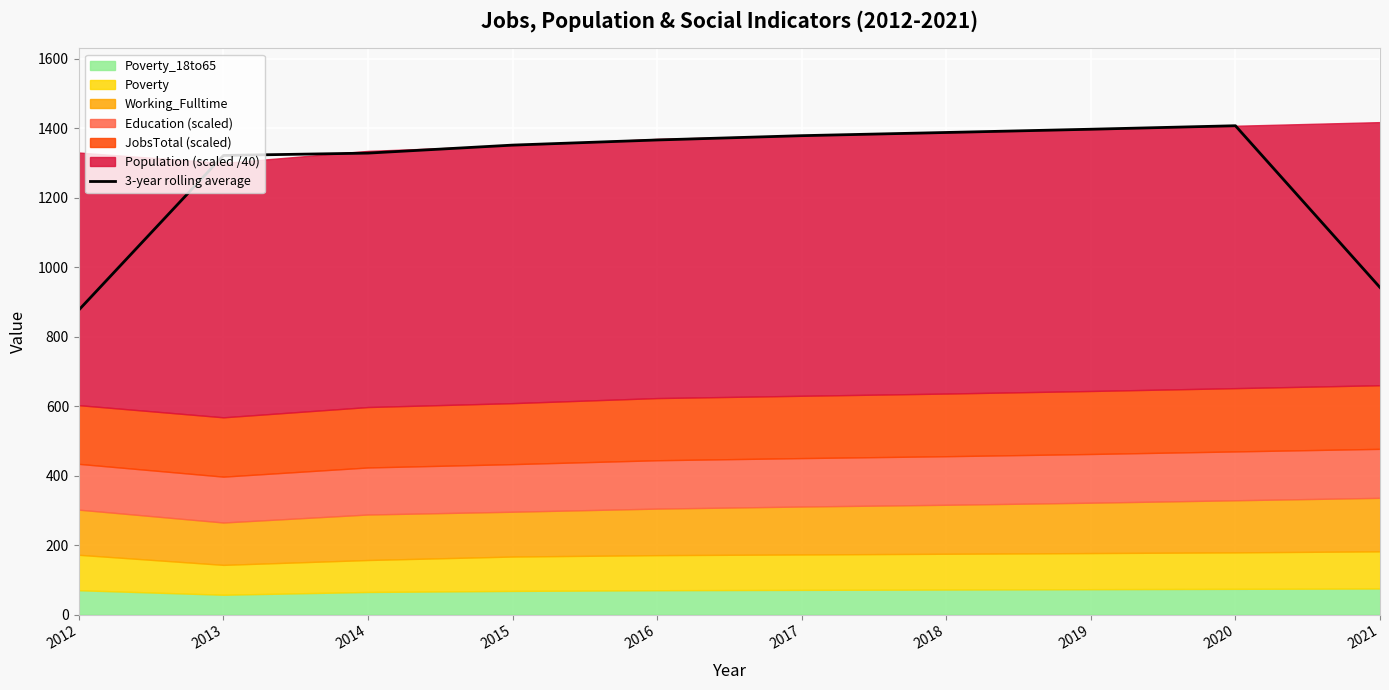

Which category has the highest value across all series?

2020